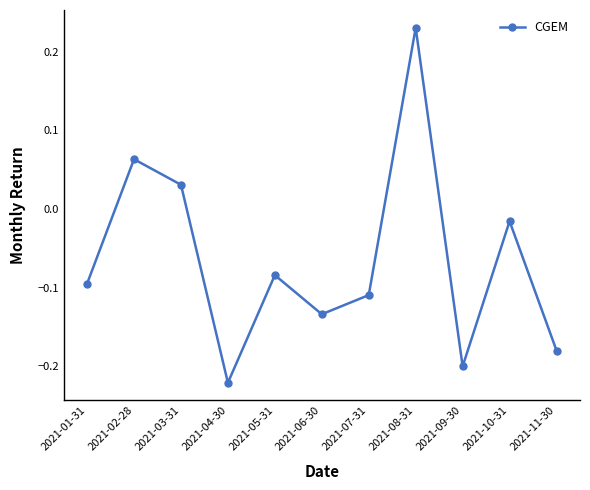

What is the label of the 1st point from the left?

2021-01-31